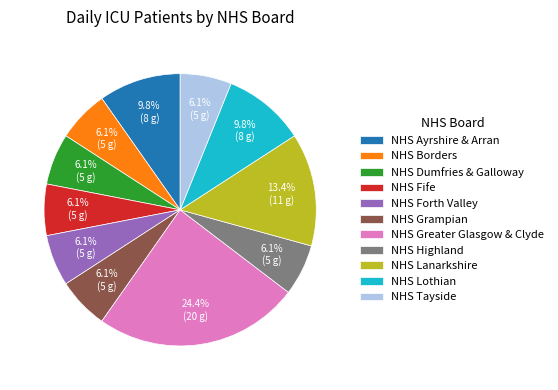

To the nearest percent, what is the average slice percentage?

9%